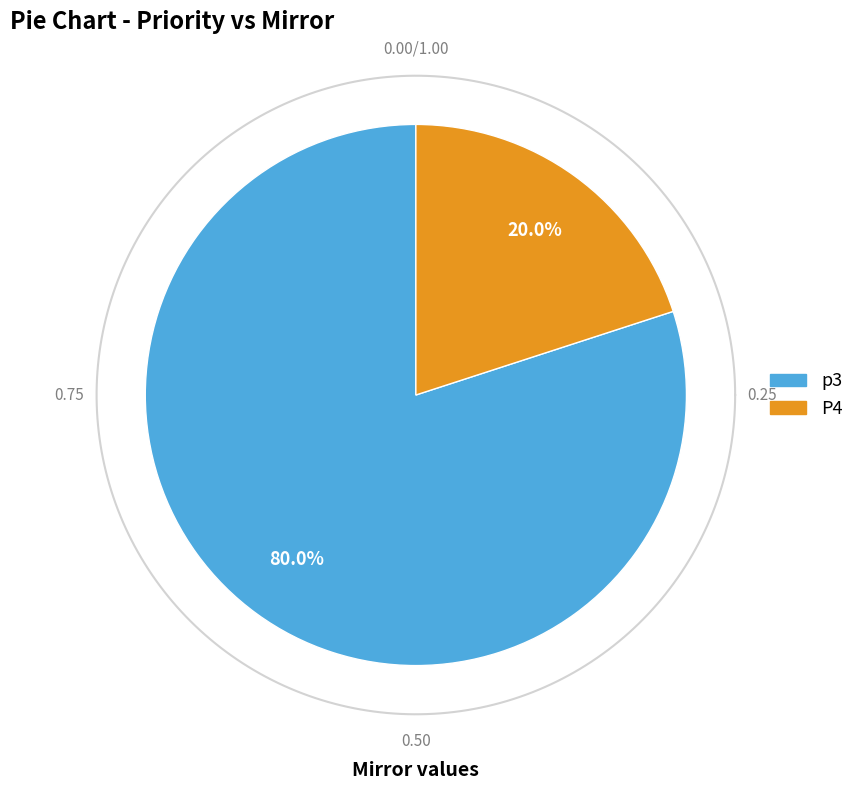

Which category has the smallest portion of the pie?

P4